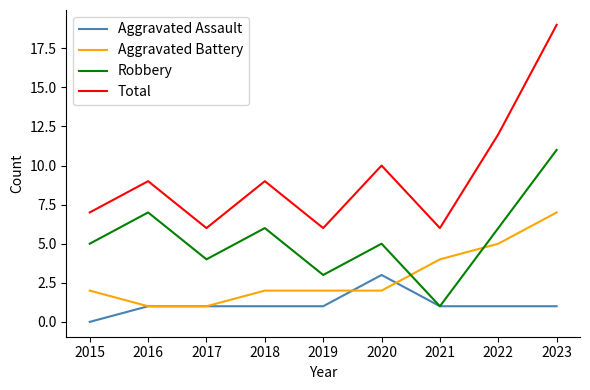

True or false: Total and Aggravated Battery cross at least once.

False